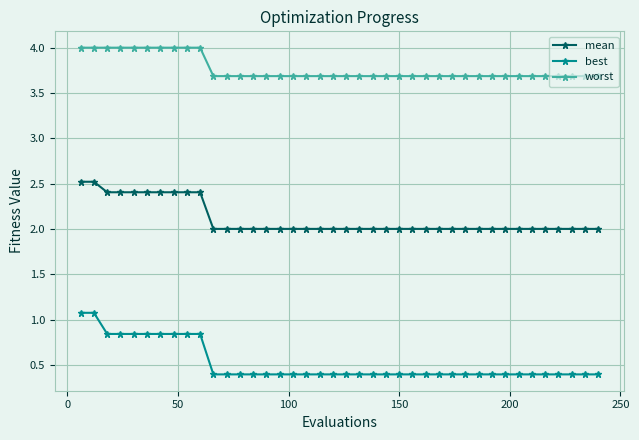

True or false: best and worst intersect in this chart.

False